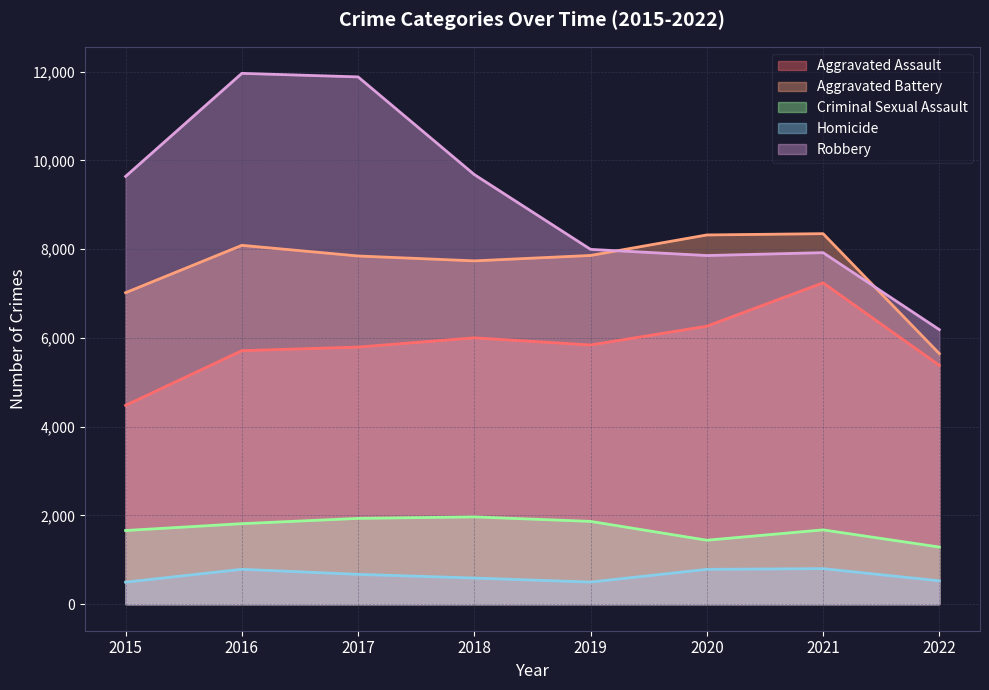

True or false: Homicide and Criminal Sexual Assault intersect in this chart.

False